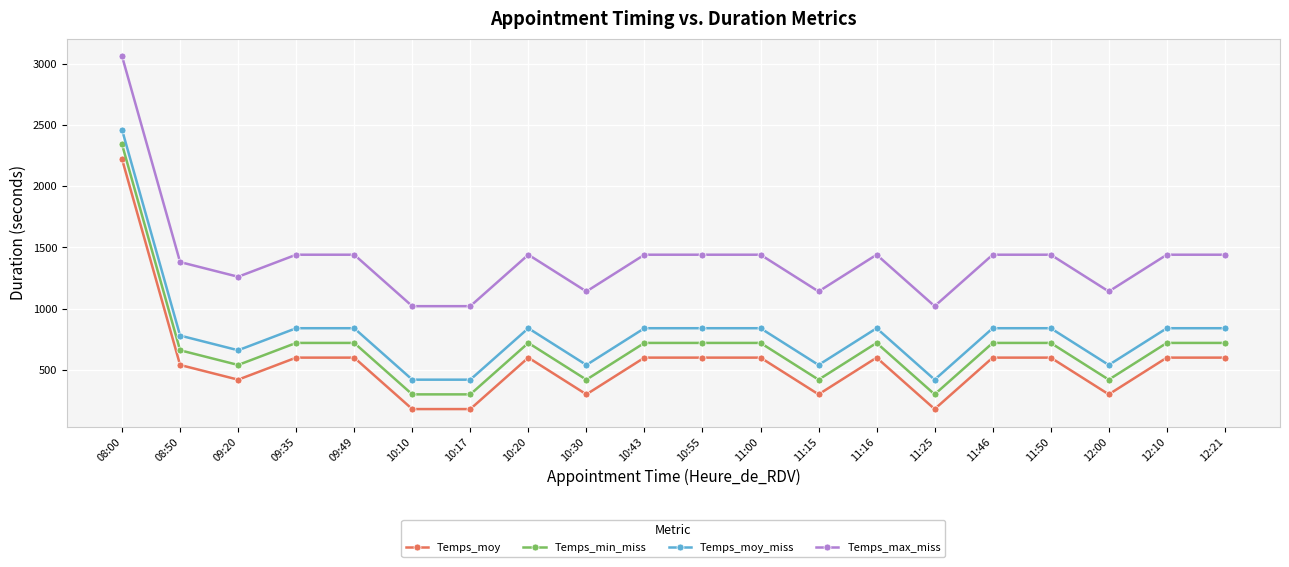

True or false: Temps_min_miss and Temps_moy cross at least once.

False